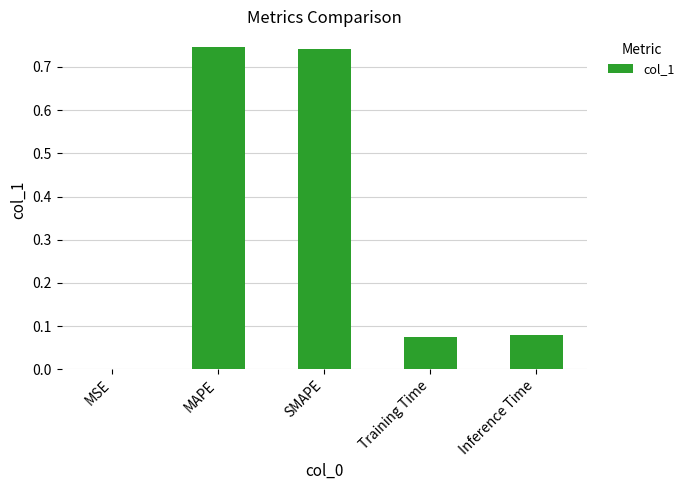

Is it true that the value at Training Time is 0.0?

False